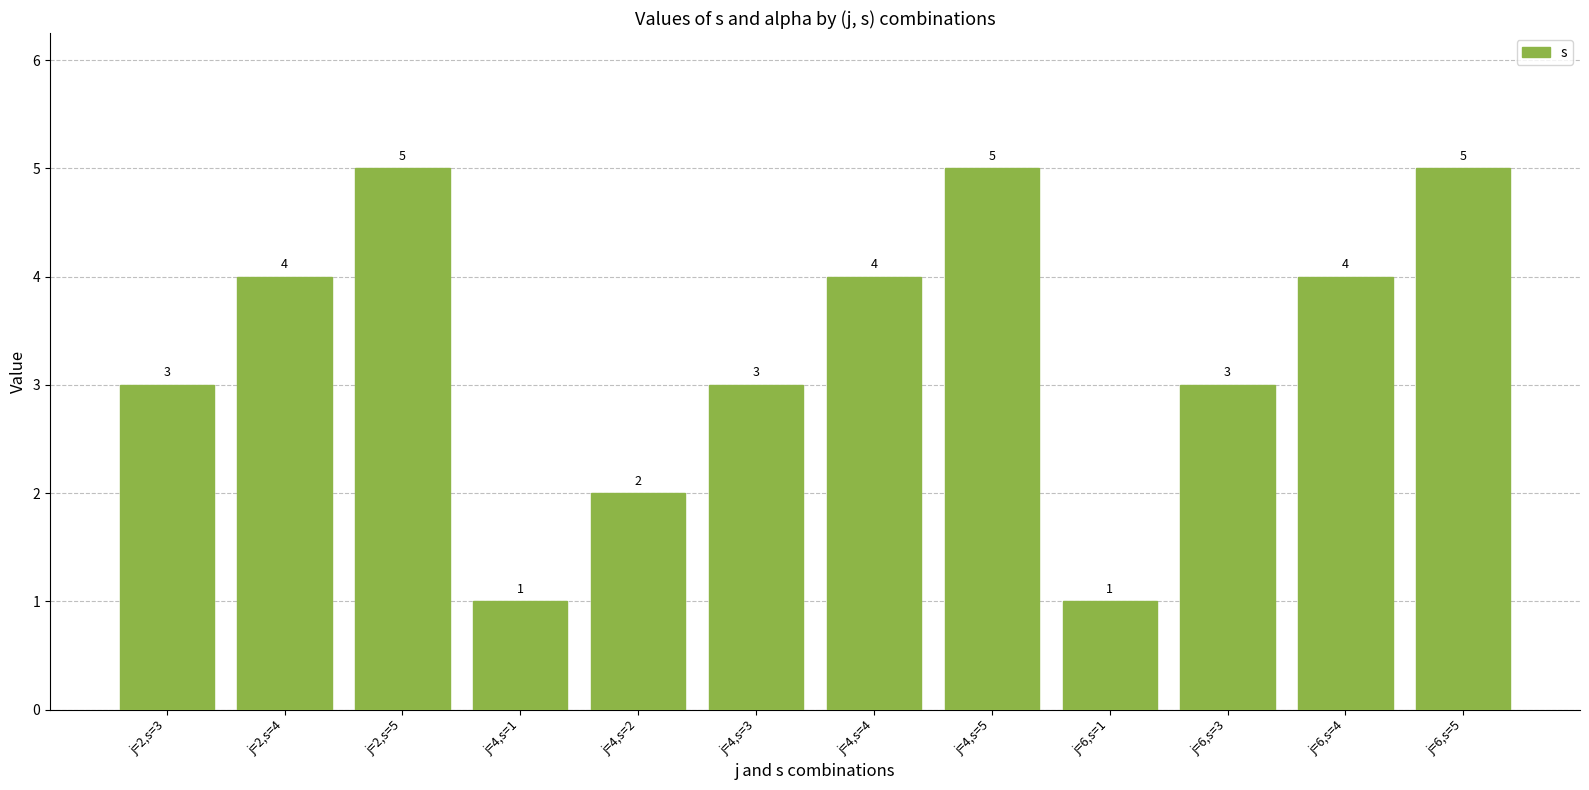

What is the difference between the second highest and minimum values?

4